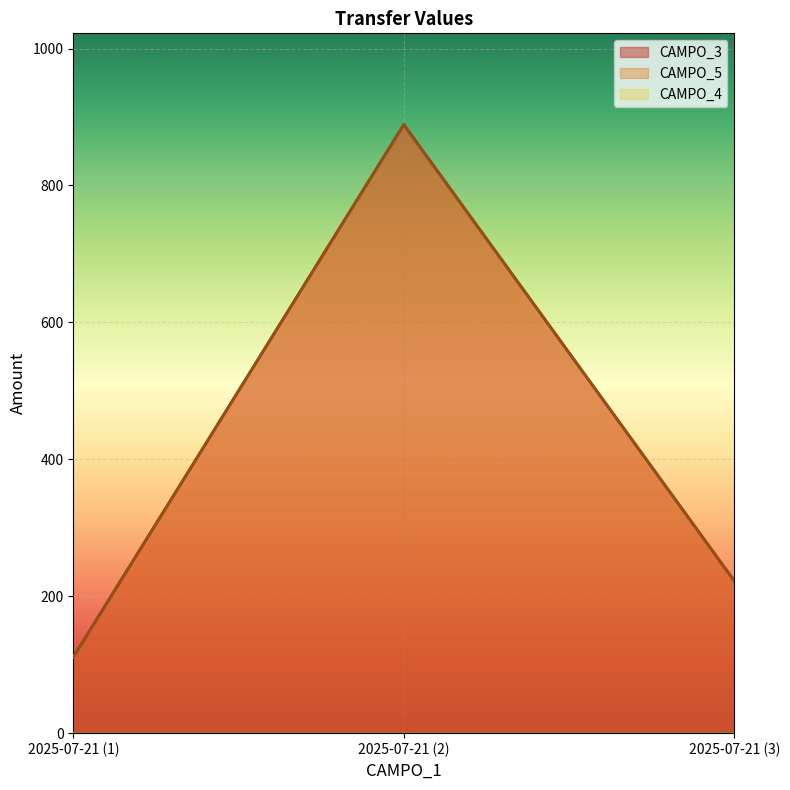

Which series has the widest spread of values?

CAMPO_3